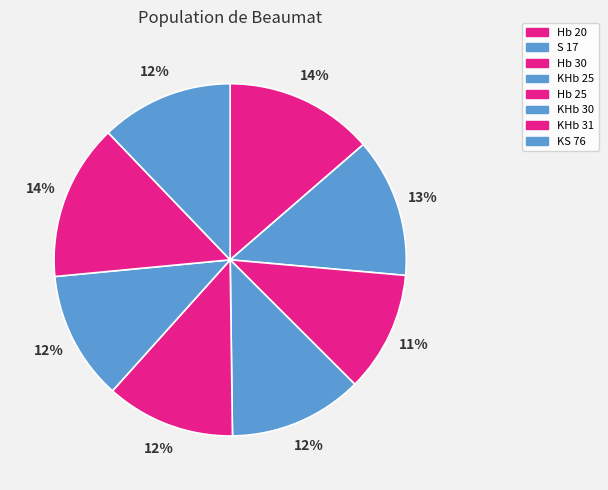

To the nearest percent, what is the average slice percentage?

12%